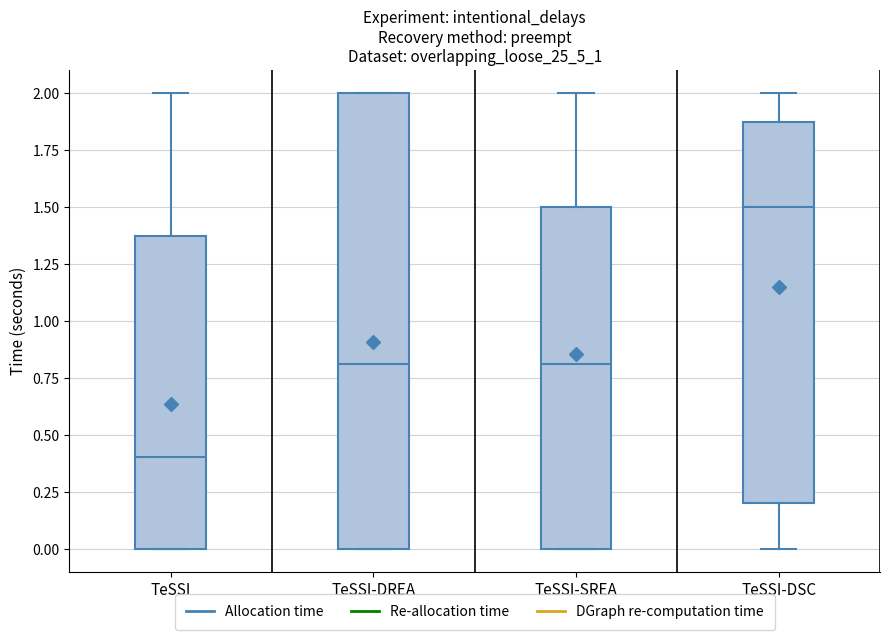

Reading left to right, read every box against the y-axis: the position of its median line, the range the box covers, and the ends of its whiskers. The values are not printed on the chart, so give them approximately, as read against the axis.

TeSSI: median 0.4, box 0.0 to 1.4, whiskers 0.0 to 2.0
TeSSI-DREA: median 0.8, box 0.0 to 2.0, whiskers 0.0 to 2.0
TeSSI-SREA: median 0.8, box 0.0 to 1.5, whiskers 0.0 to 2.0
TeSSI-DSC: median 1.5, box 0.2 to 1.9, whiskers 0.0 to 2.0